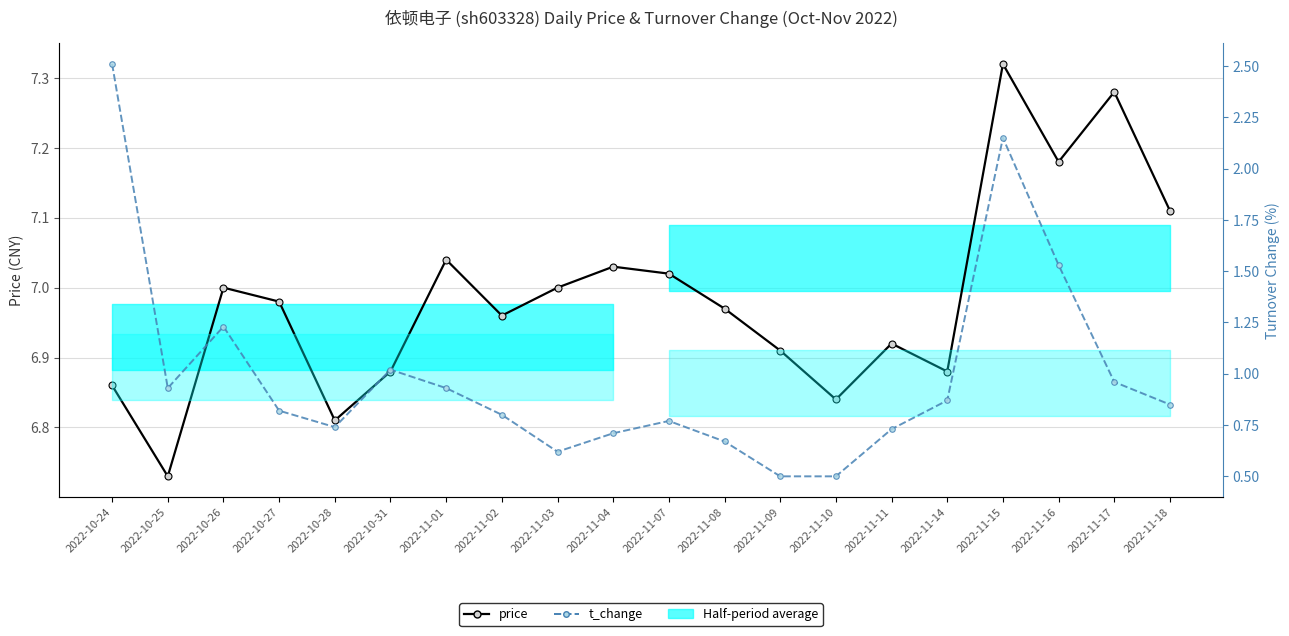

How many lines are shown in the chart?

2